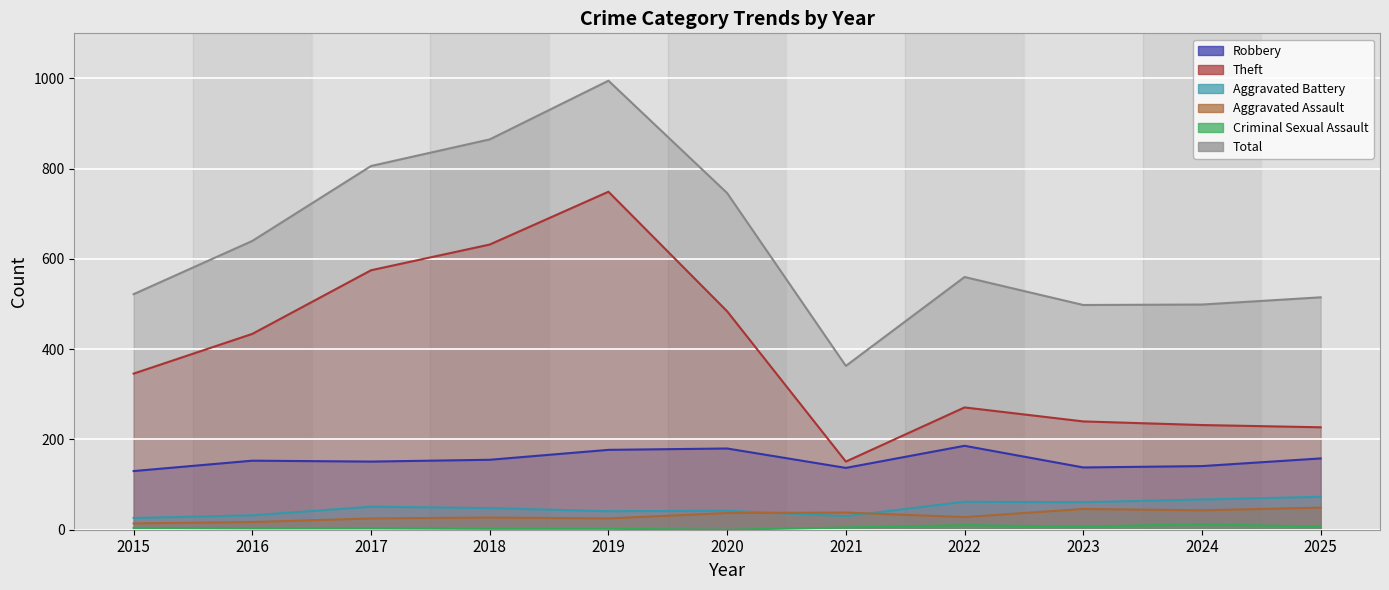

Is the value of Aggravated Assault at 2021 greater than the value of Robbery at 2016?

No